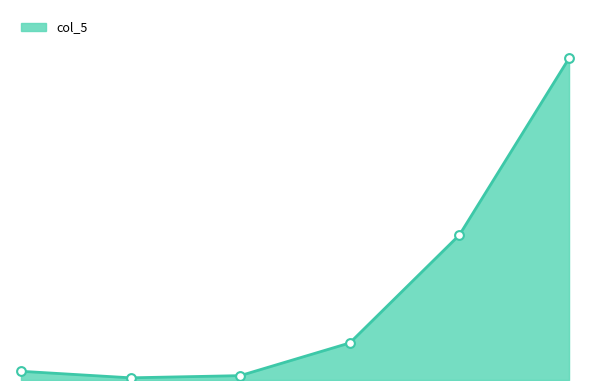

How many lines are shown in the chart?

1